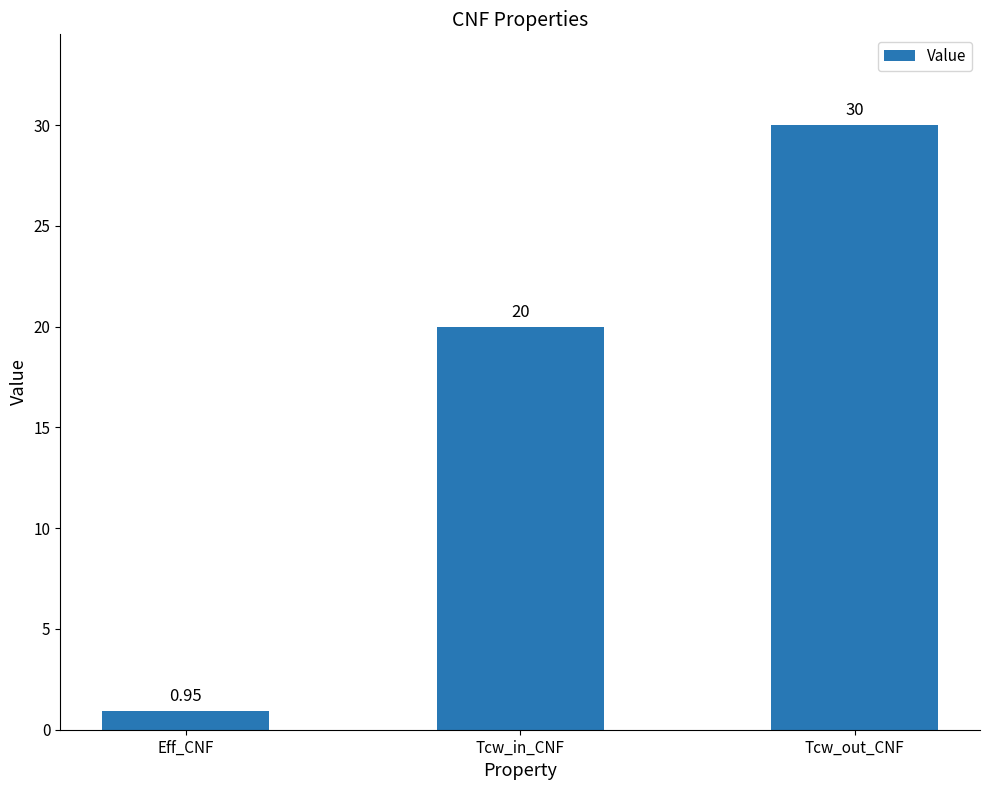

At which category does the chart reach its minimum across all series?

Eff_CNF